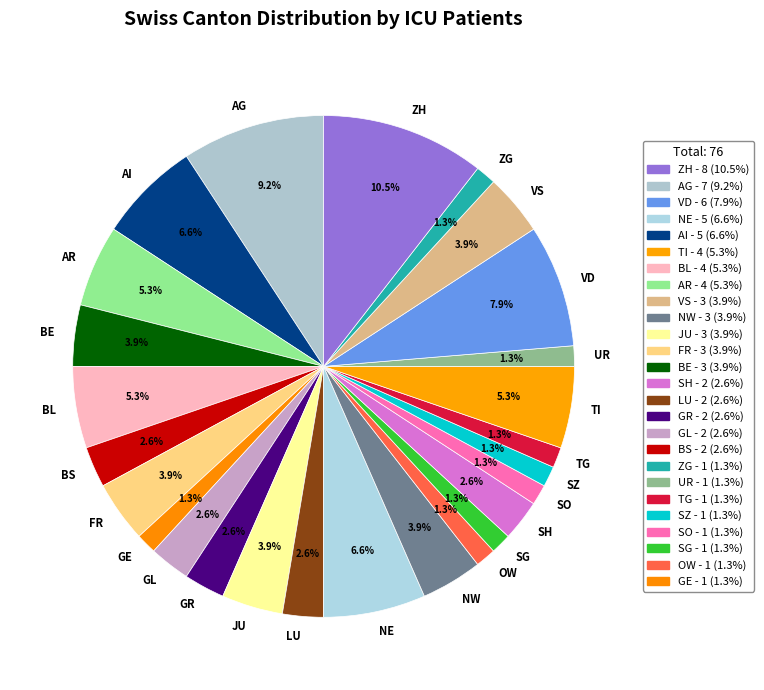

To the nearest percent, what is the difference between the largest and smallest slice percentages?

9%